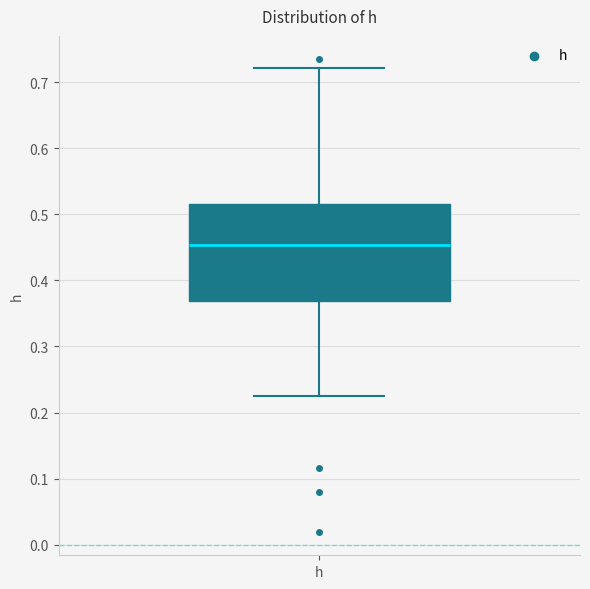

Read this box plot against the y-axis: the position of the median line, the range covered by the box, and the ends of both whiskers. The values are not printed on the chart, so give them approximately, as read against the axis.

median 0.45, box 0.37 to 0.51, whiskers 0.23 to 0.72